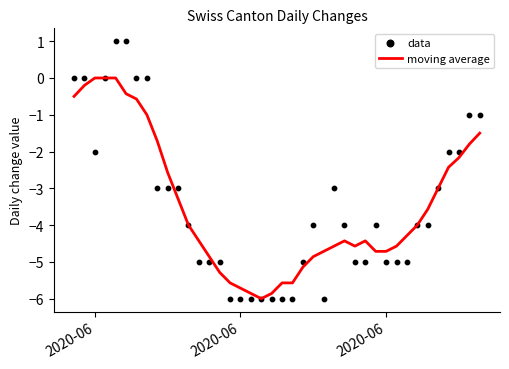

Which series has the largest total across all categories?

data